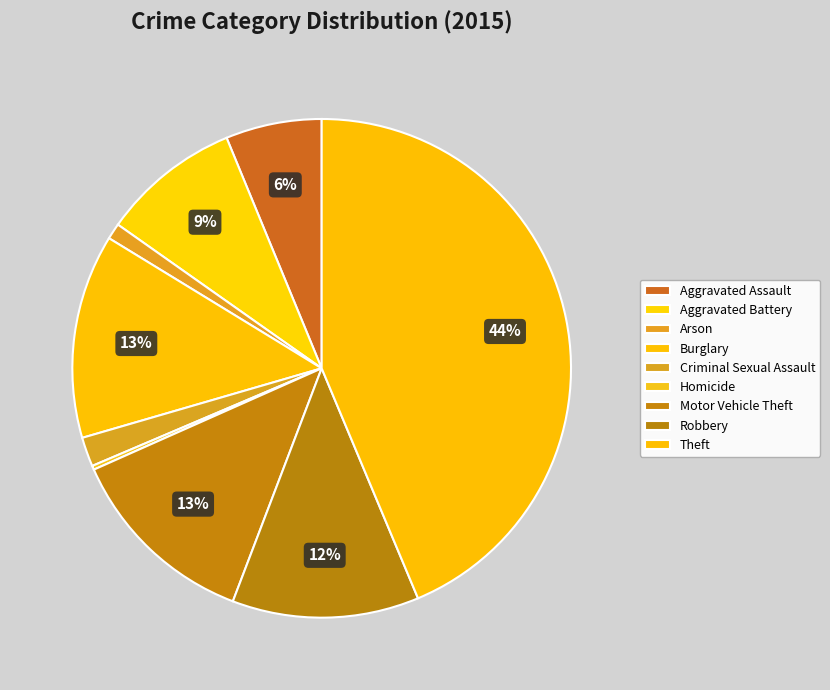

Is there a majority slice in this chart?

No